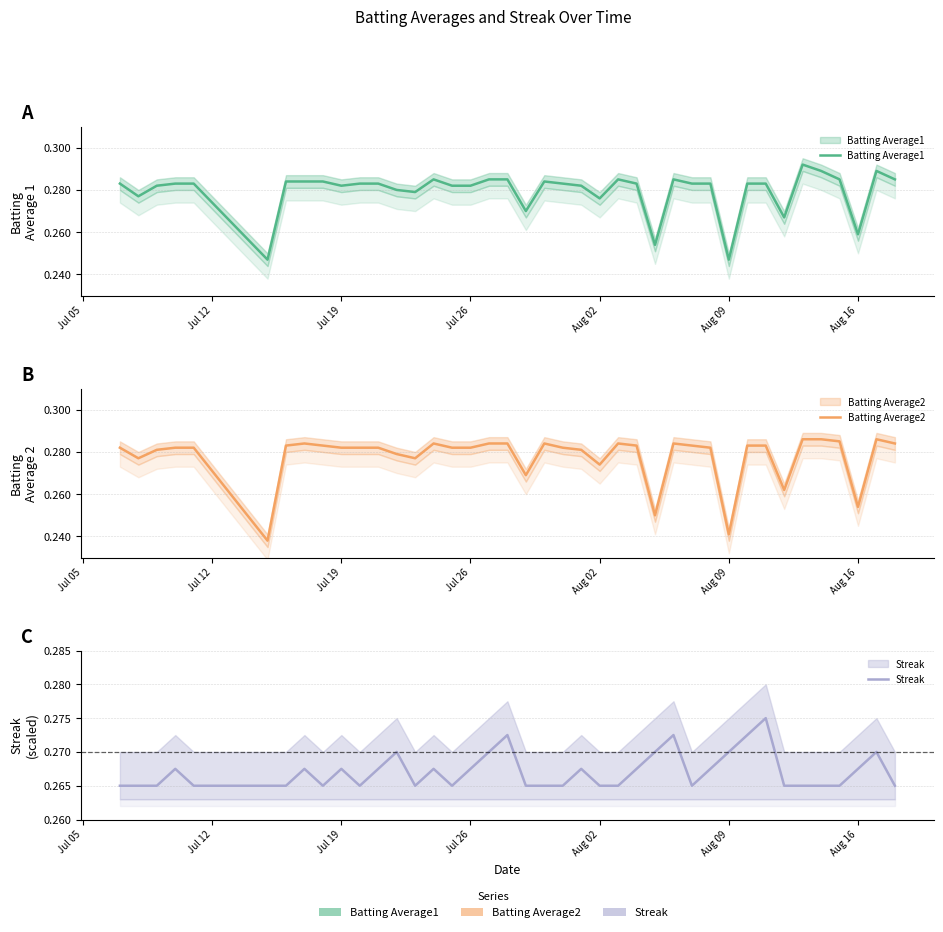

True or false: Batting Average2 has a value of 0.1 at 22.

False